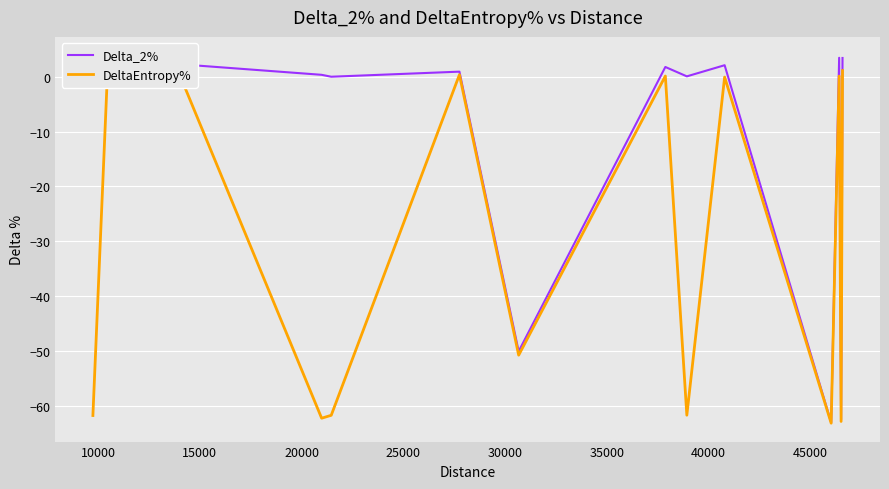

Between 15000 and 35000, which series saw the biggest shift?

Delta_2%